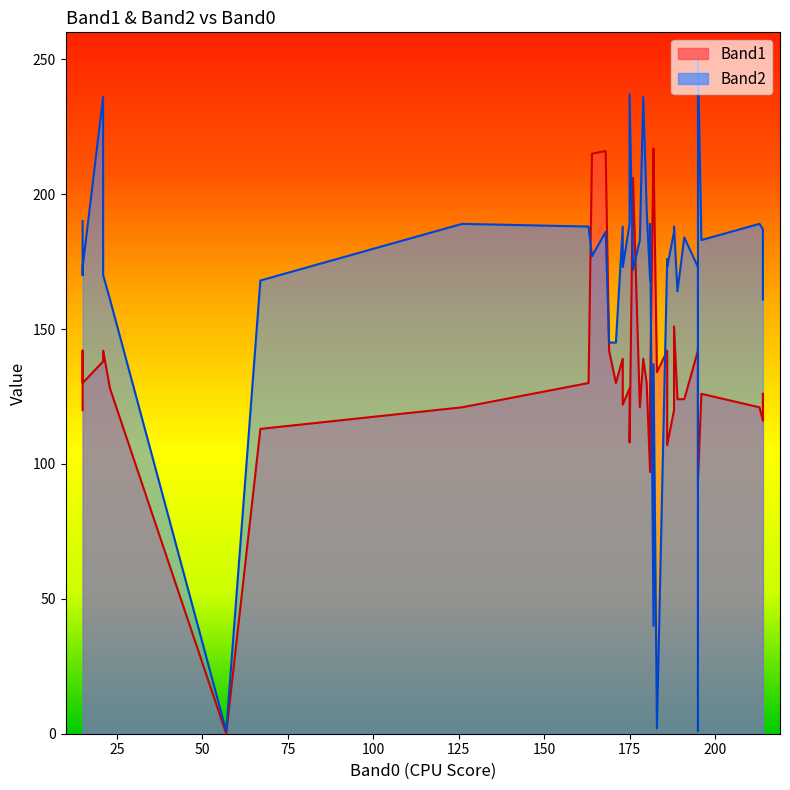

Reading right to left, transcribe all the data shown in this chart.

Band1: 21=142	180=130	214=126	15=130	186=107	163=130	168=216	186=142	173=122	182=215	67=113	195=94	23=128	195=143	195=142	15=142	188=151	178=121	189=124	181=128	173=139	213=121	21=138	171=130	179=139	126=121	214=116	183=134	176=206	15=120	57=0	164=215	169=142	175=108	175=128	182=217	188=120	191=124	181=97	196=126
Band2: 21=170	180=194	214=161	15=173	186=173	163=188	168=186	186=176	173=173	182=137	67=168	195=251	23=161	195=1	195=173	15=170	188=188	178=183	189=164	181=189	173=188	213=189	21=236	171=145	179=236	126=189	214=187	183=2	176=172	15=190	57=1	164=177	169=145	175=237	175=189	182=40	188=186	191=184	181=168	196=183